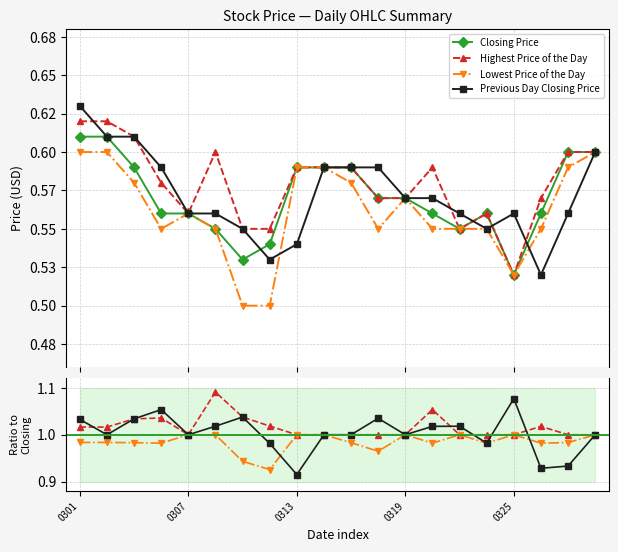

What is the average value of the Lowest Price of the Day series?

0.6